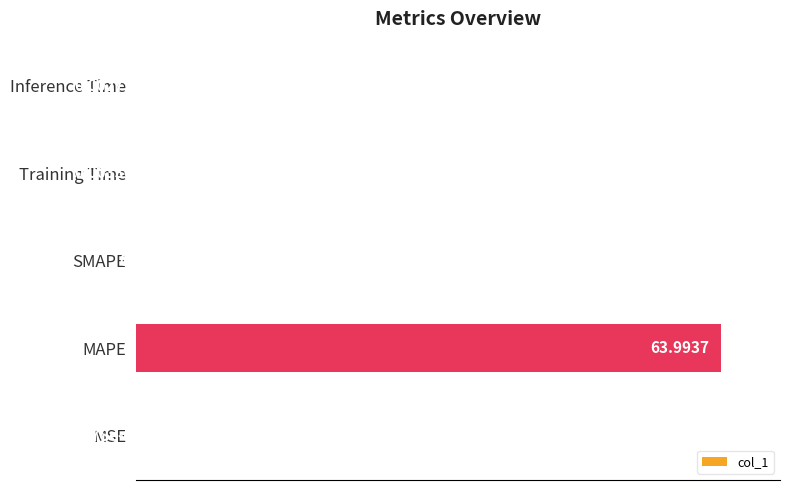

What is the sum of all values?

100.0